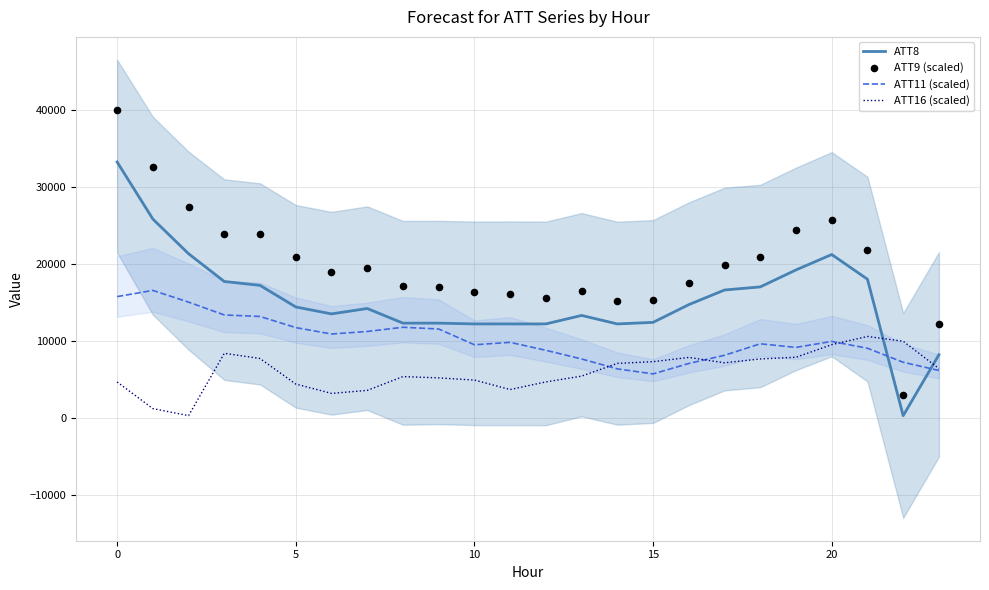

Which series has the largest total across all categories?

ATT9 (scaled)